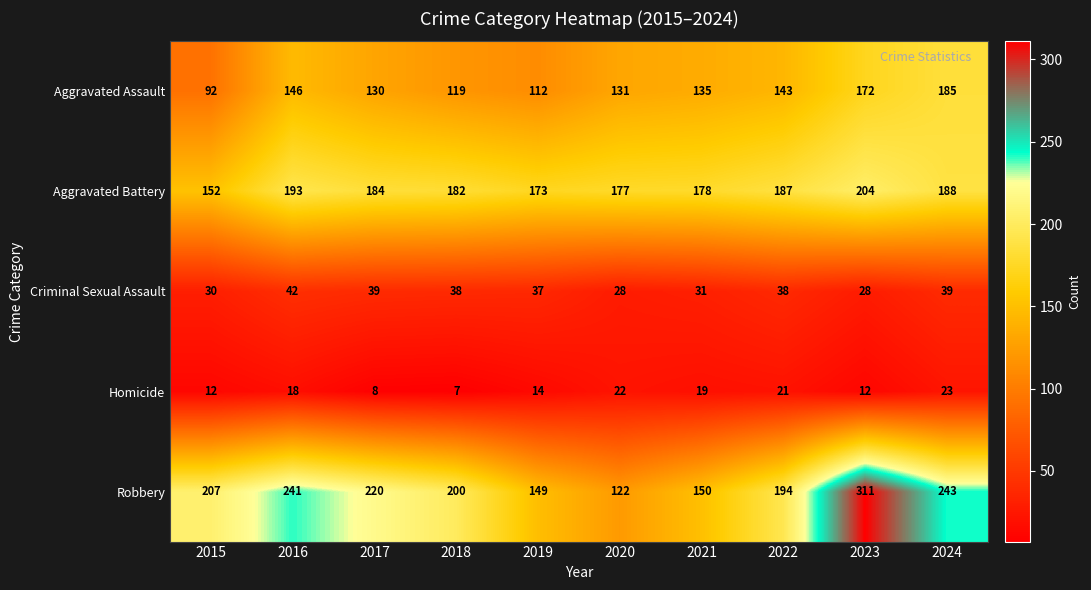

The Robbery series shows 91 at 2018. True or false?

False